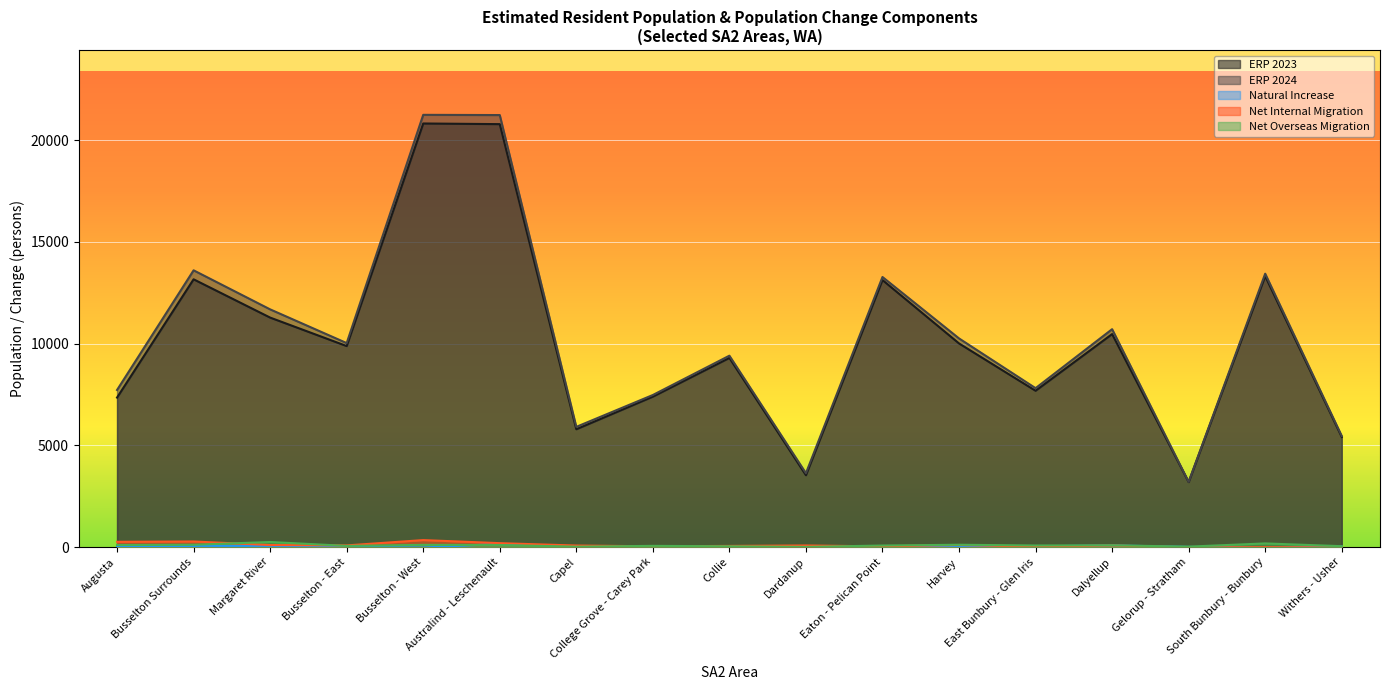

True or false: Natural Increase has a value of 15 at Dardanup.

True